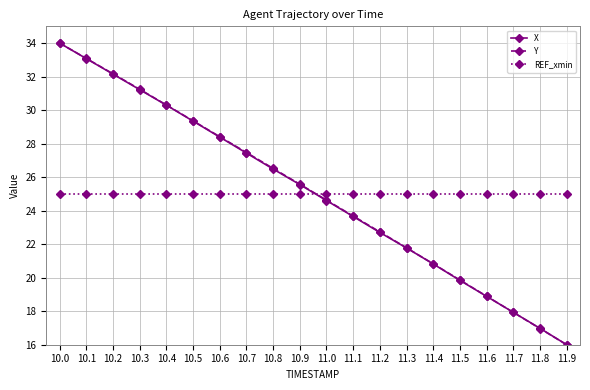

True or false: Y has more than 1 points higher than both neighbors.

False